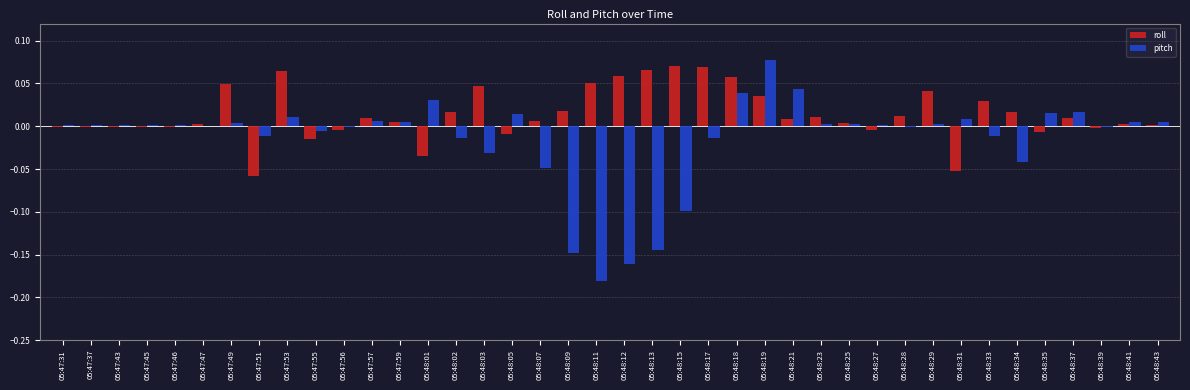

What is the sum of all pitch values?

-0.6